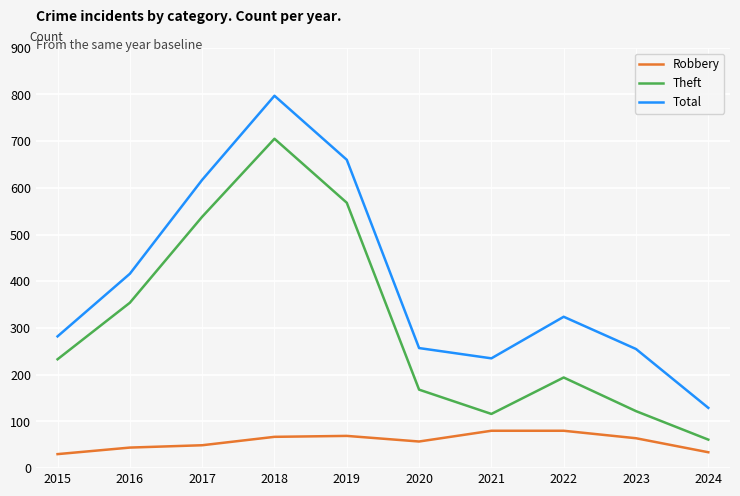

How many lines are shown in the chart?

3